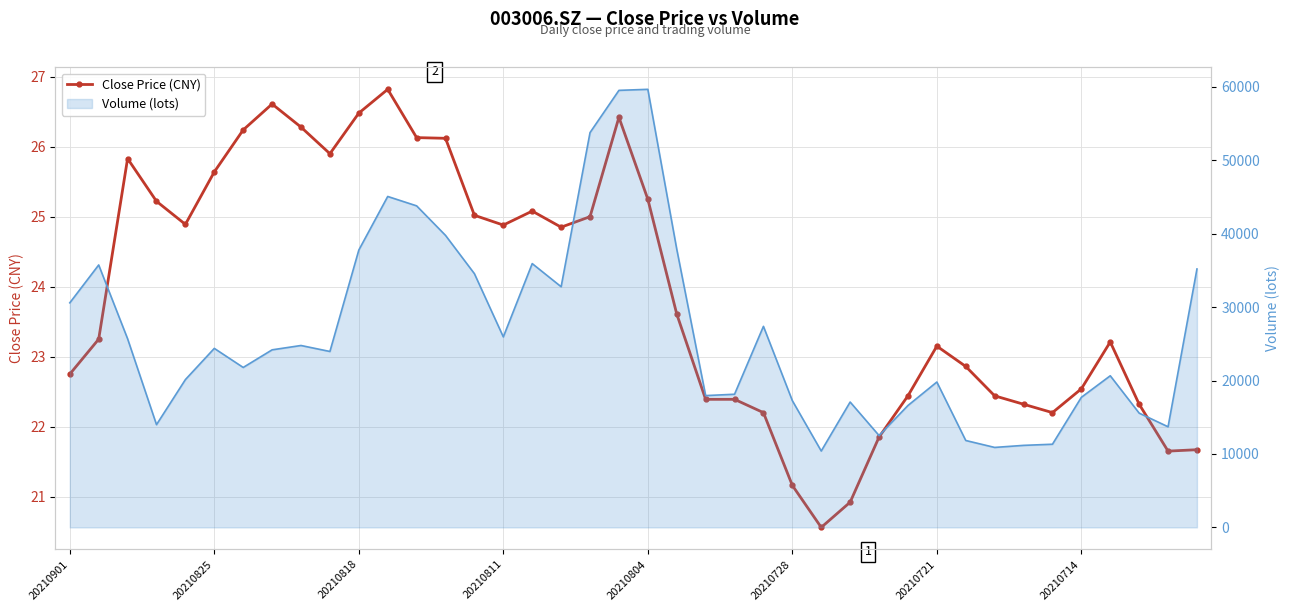

Approximately how many times larger is the value at 20210818 compared to 20210804?

1.0